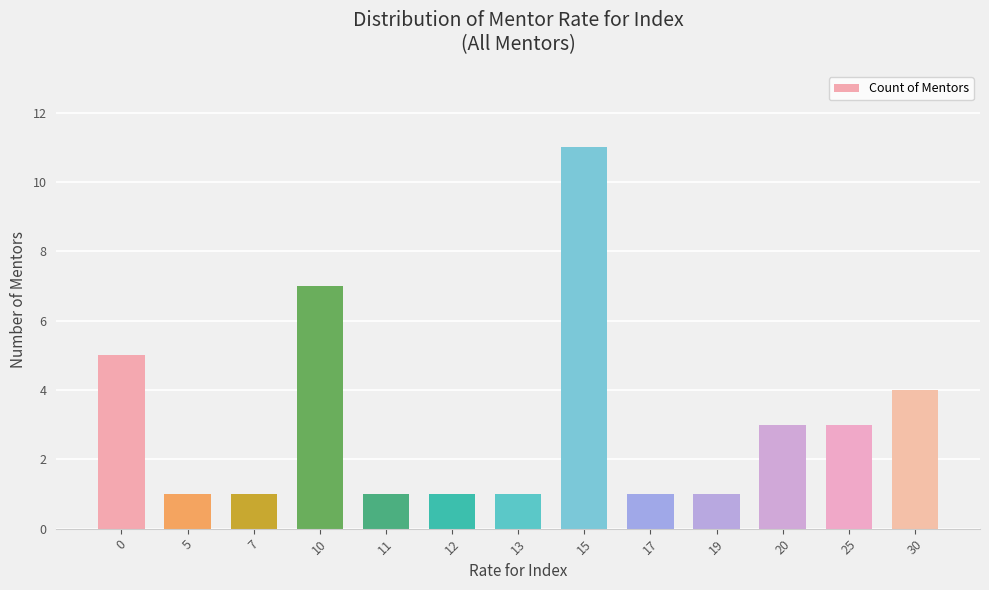

Is it true that the value at 0 is 2?

False